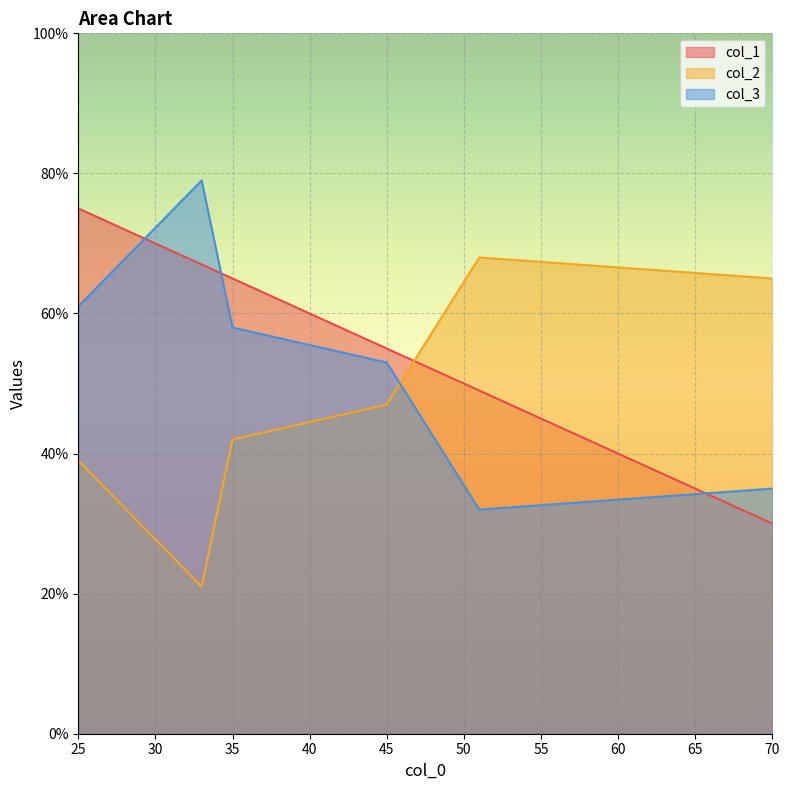

Rank the categories by col_1 value from lowest to highest.

70, 51, 45, 35, 33, 25